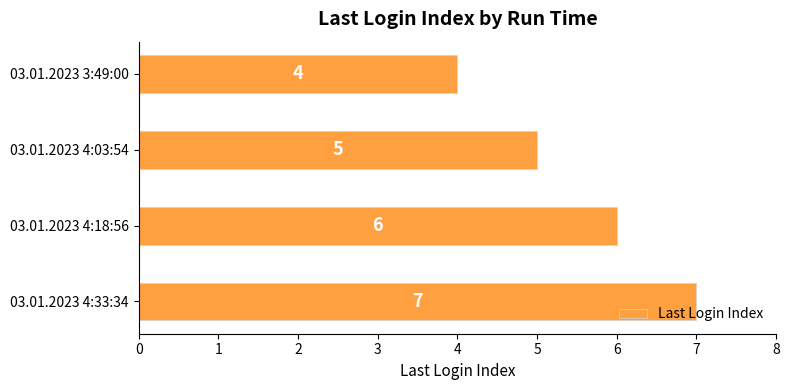

Does the chart contain stacked bars?

No